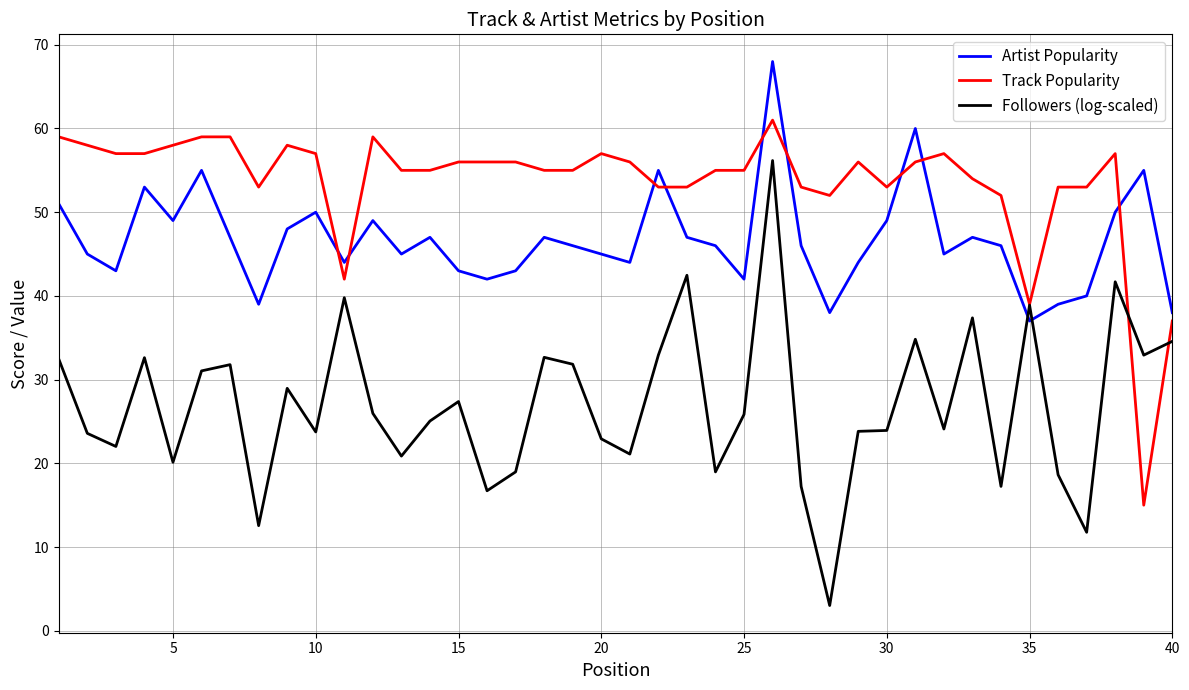

What is the minimum value for Artist Popularity?

37.0